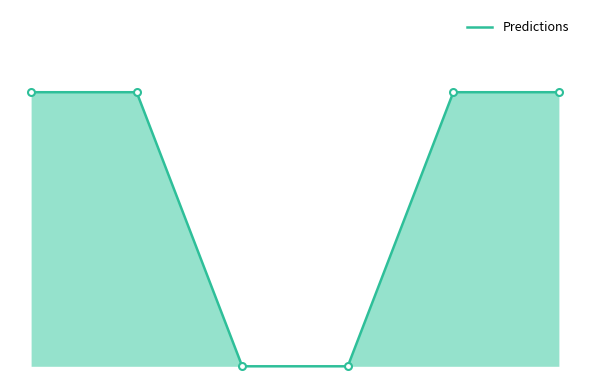

Does the chart have visible grid lines?

No